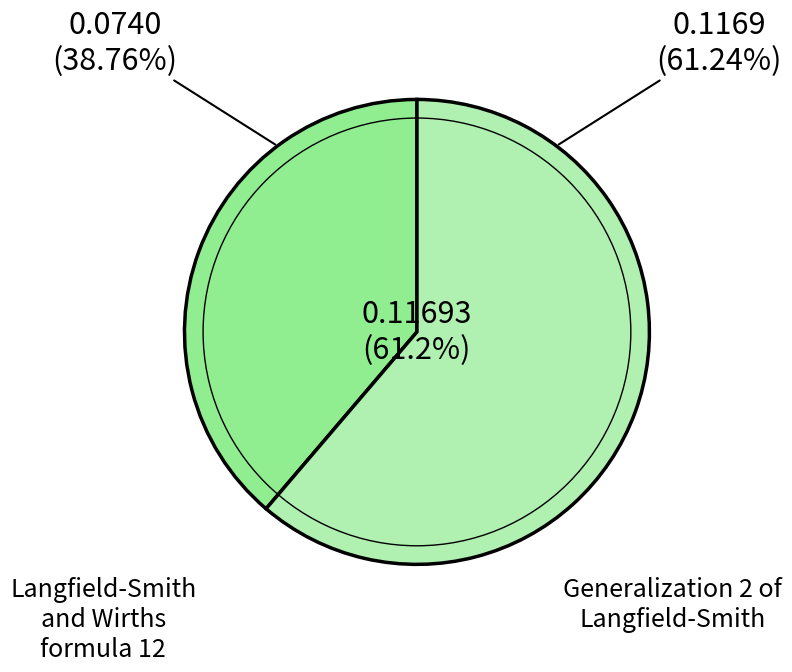

Which slice is the largest?

Generalization 2 of Langfield-Smith